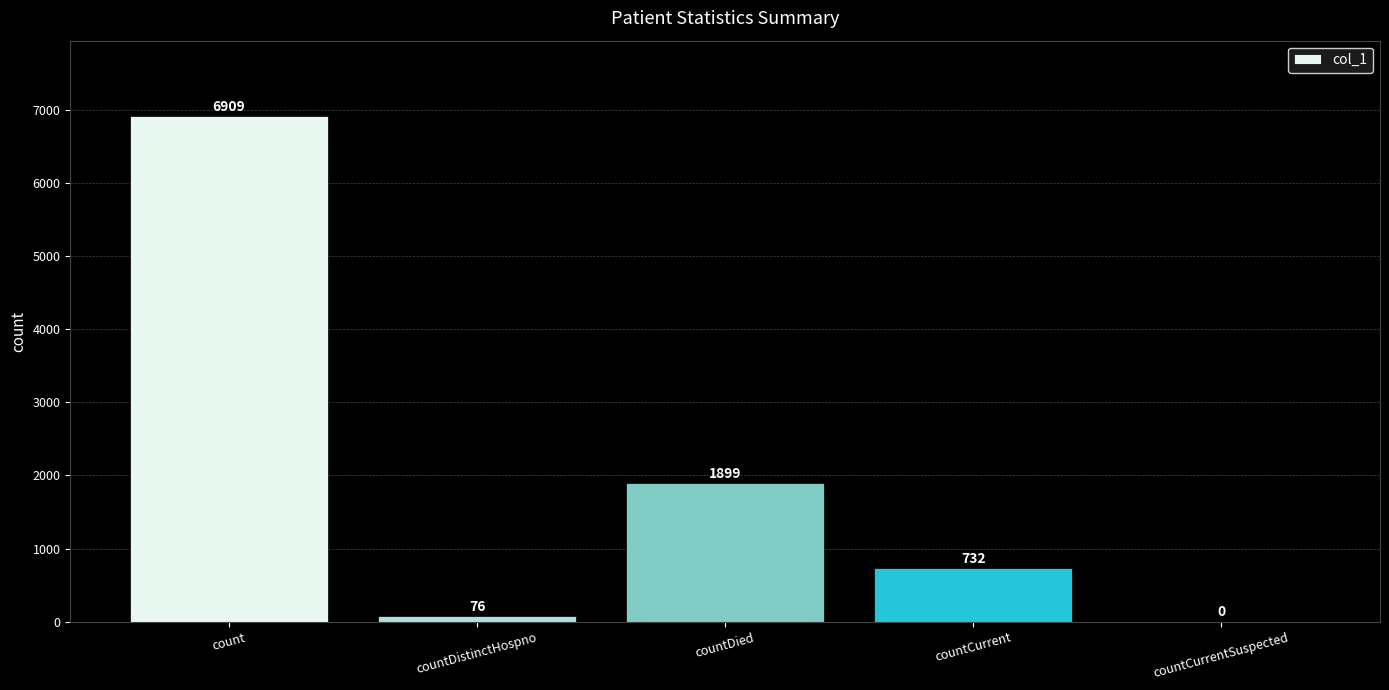

The chart shows a value of 0 at countCurrentSuspected. True or false?

True